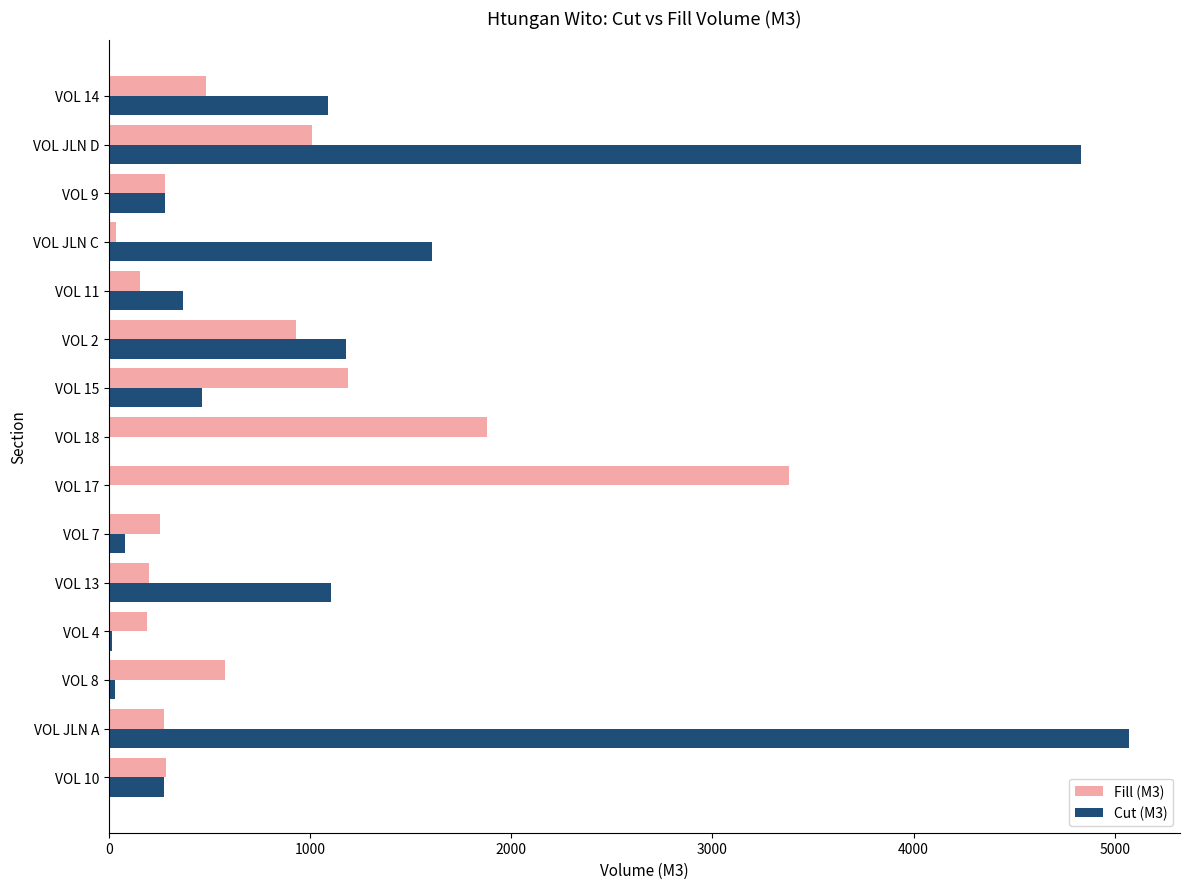

The value of Fill (M3) at VOL 8 is 821.7. True or false?

False